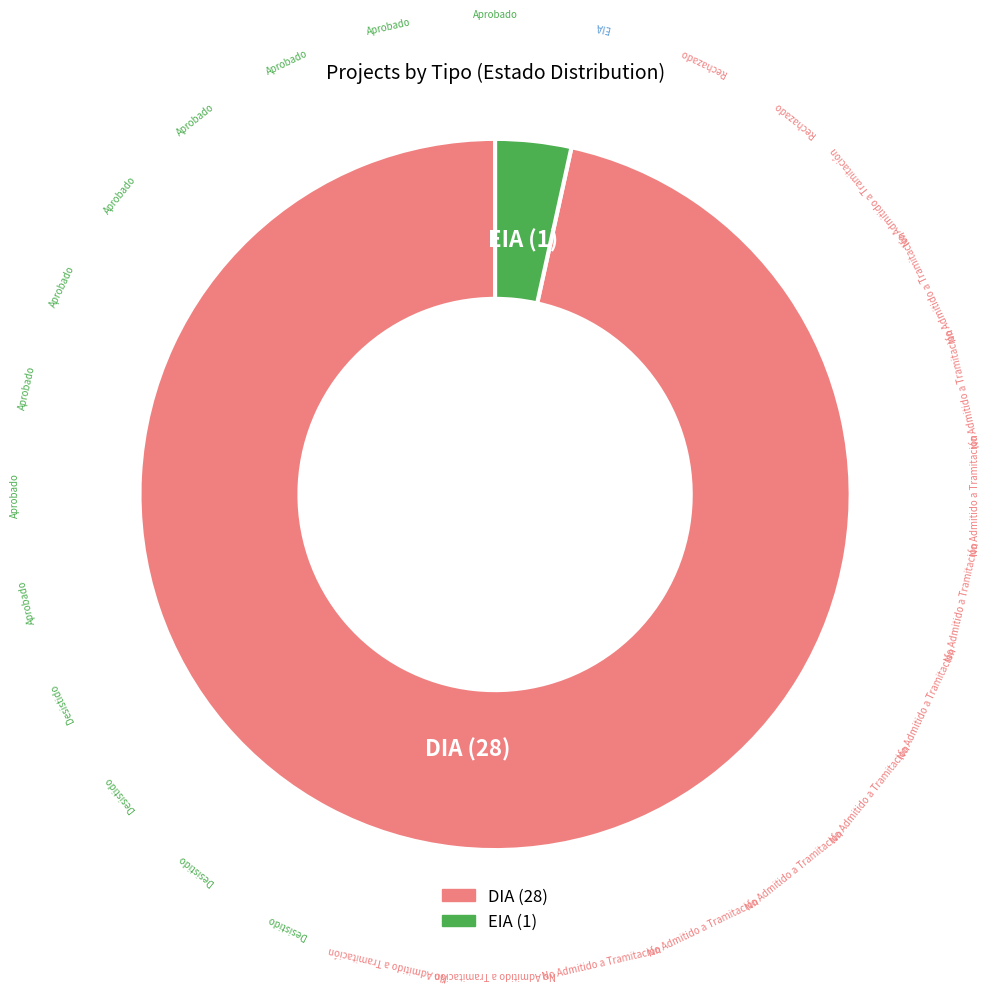

Which category has the biggest portion of the pie?

DIA